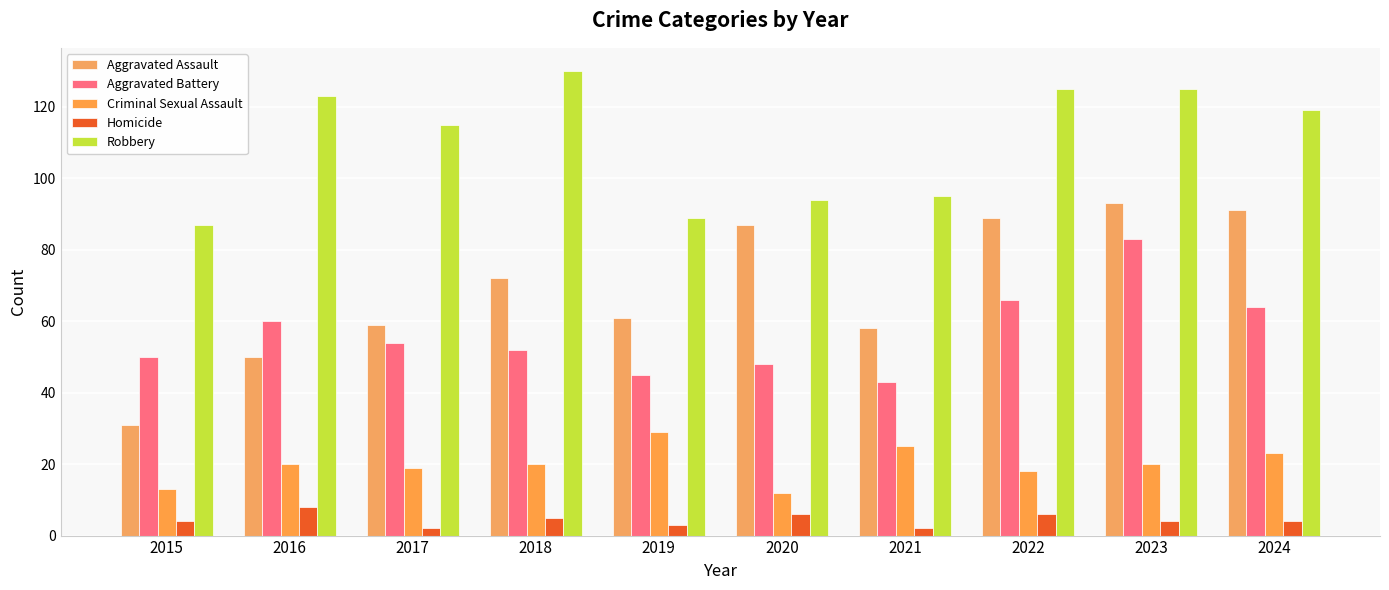

What are all the series names shown in the legend?

Aggravated Assault, Aggravated Battery, Criminal Sexual Assault, Homicide, Robbery